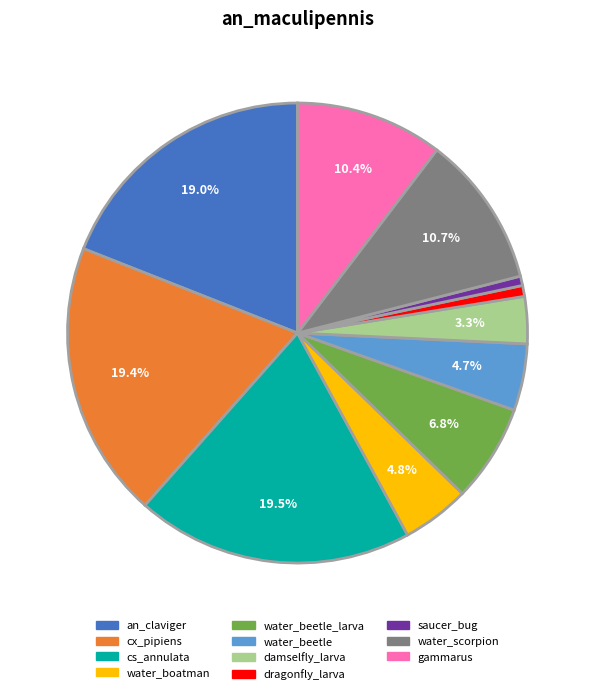

Is there any slice that represents more than half of the pie?

No